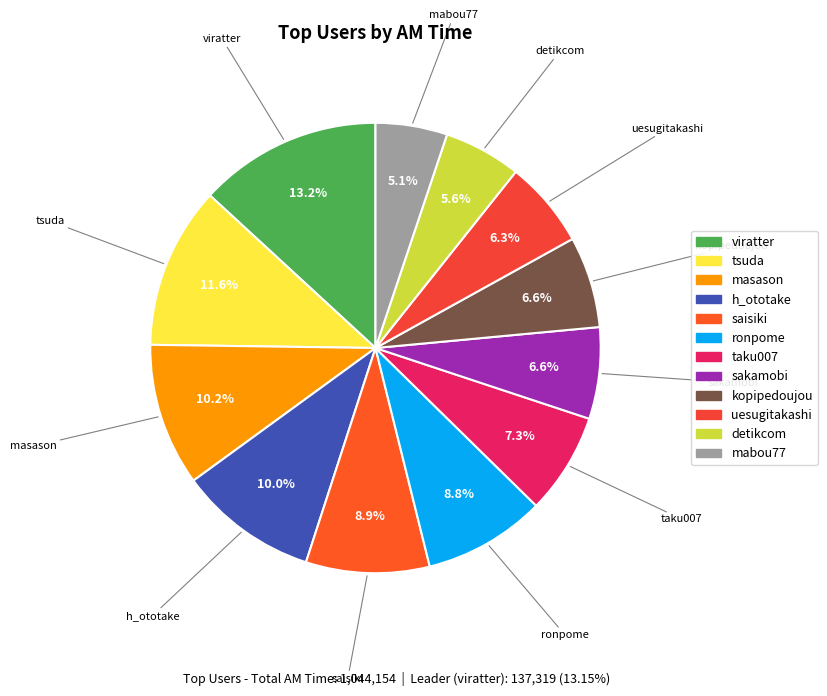

Which slice is the largest?

viratter